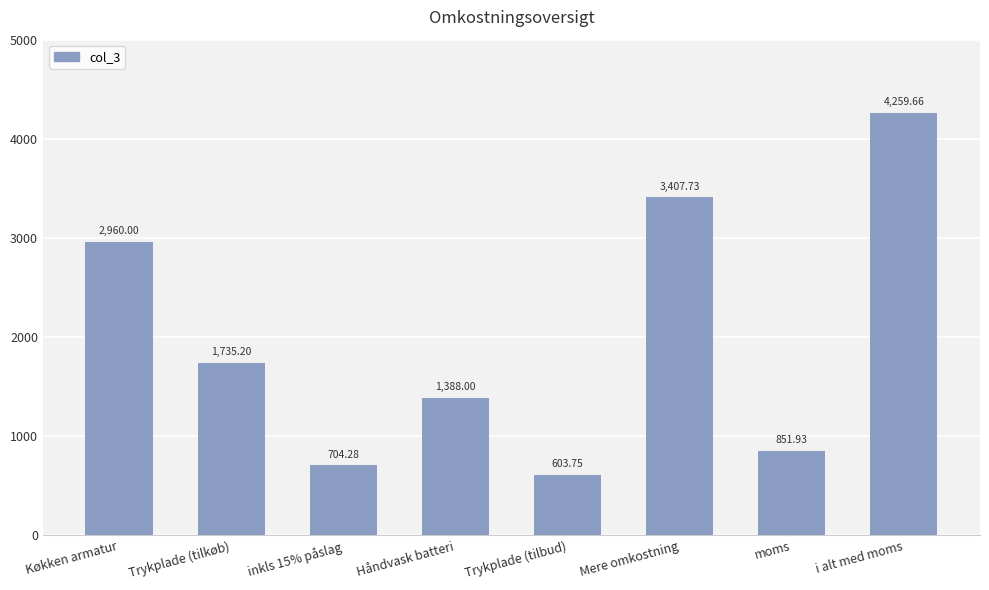

What is the sum of all values?

15910.6